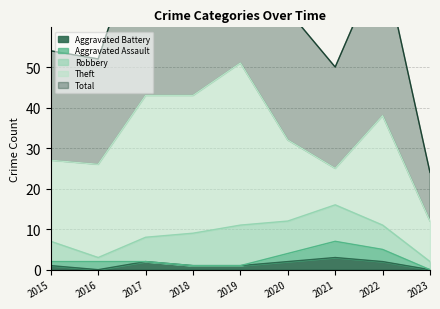

True or false: Aggravated Battery has a value of 1 at 2015.

True